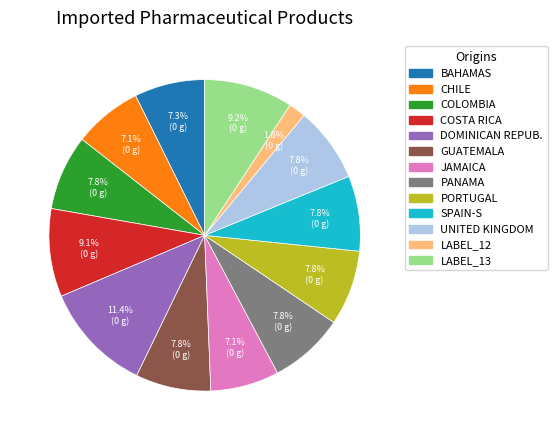

Which category has the smallest portion of the pie?

LABEL_12